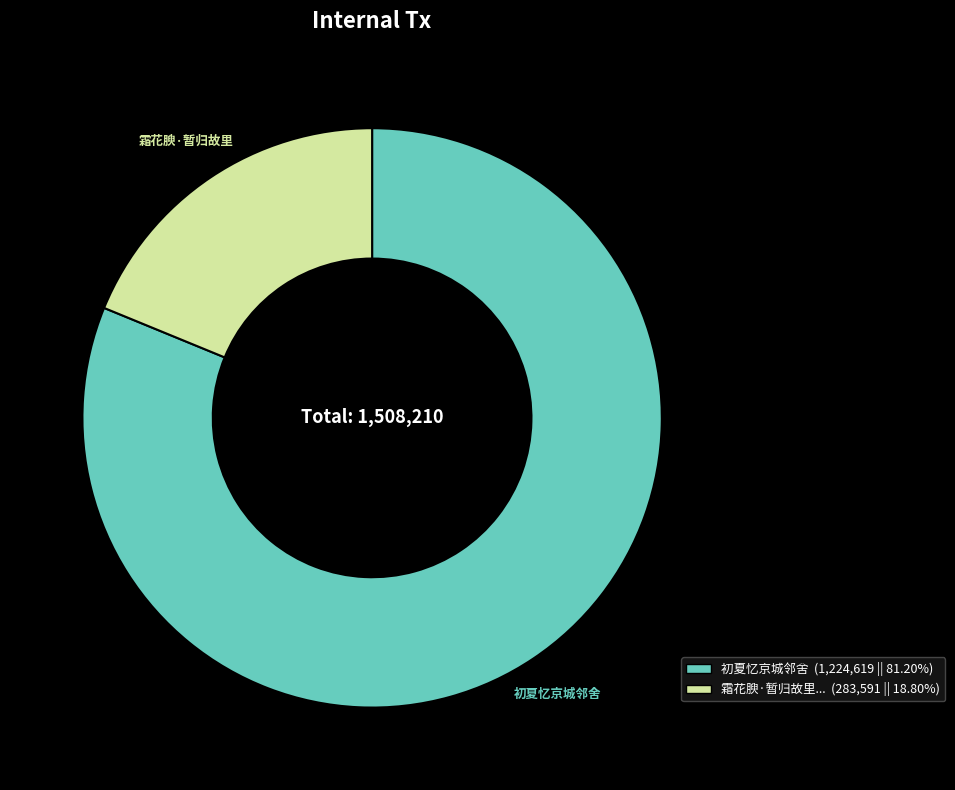

Approximately how many times larger is the value at 初夏忆京城邻舍 compared to 霜花腴·暂归故里?

4.3